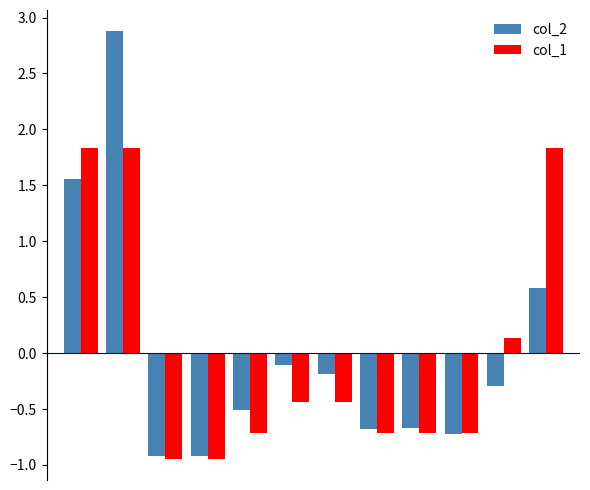

Which series has the widest spread of values?

col_2